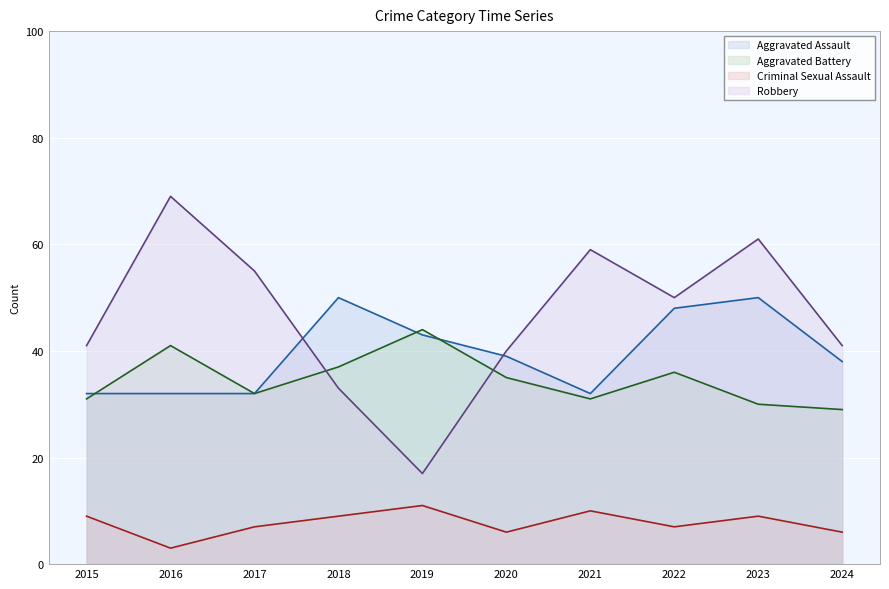

List the labels in order of Aggravated Battery value, smallest first.

2024, 2023, 2015, 2021, 2017, 2020, 2022, 2018, 2016, 2019